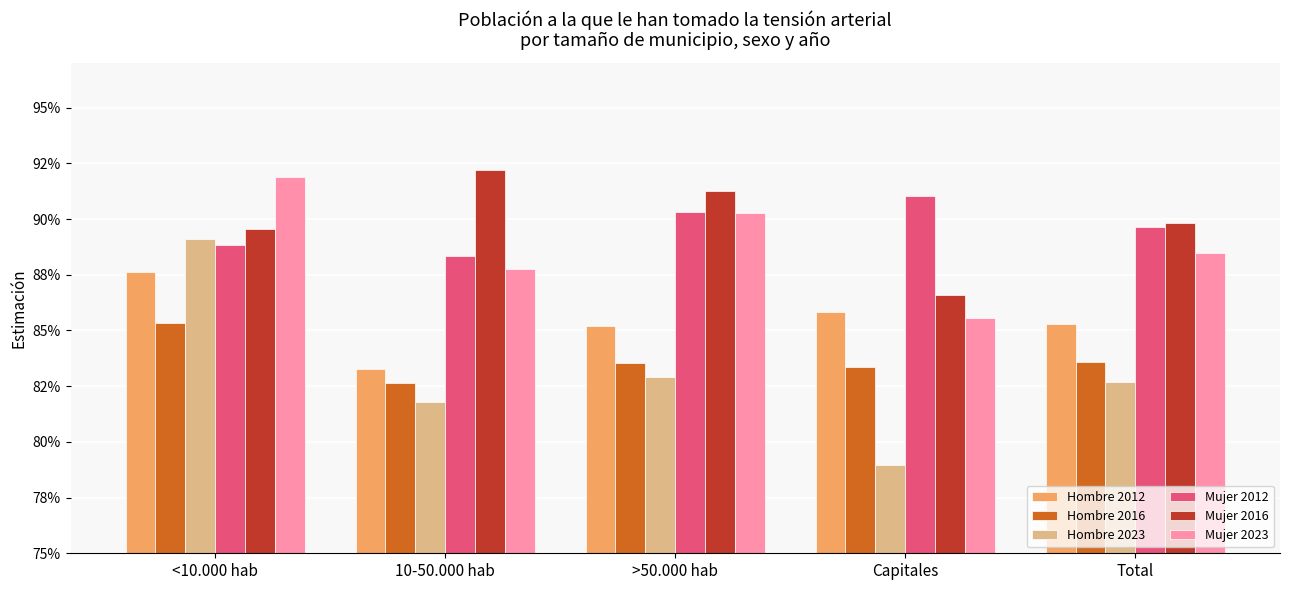

The Hombre 2016 series shows 1.2 at Total. True or false?

False